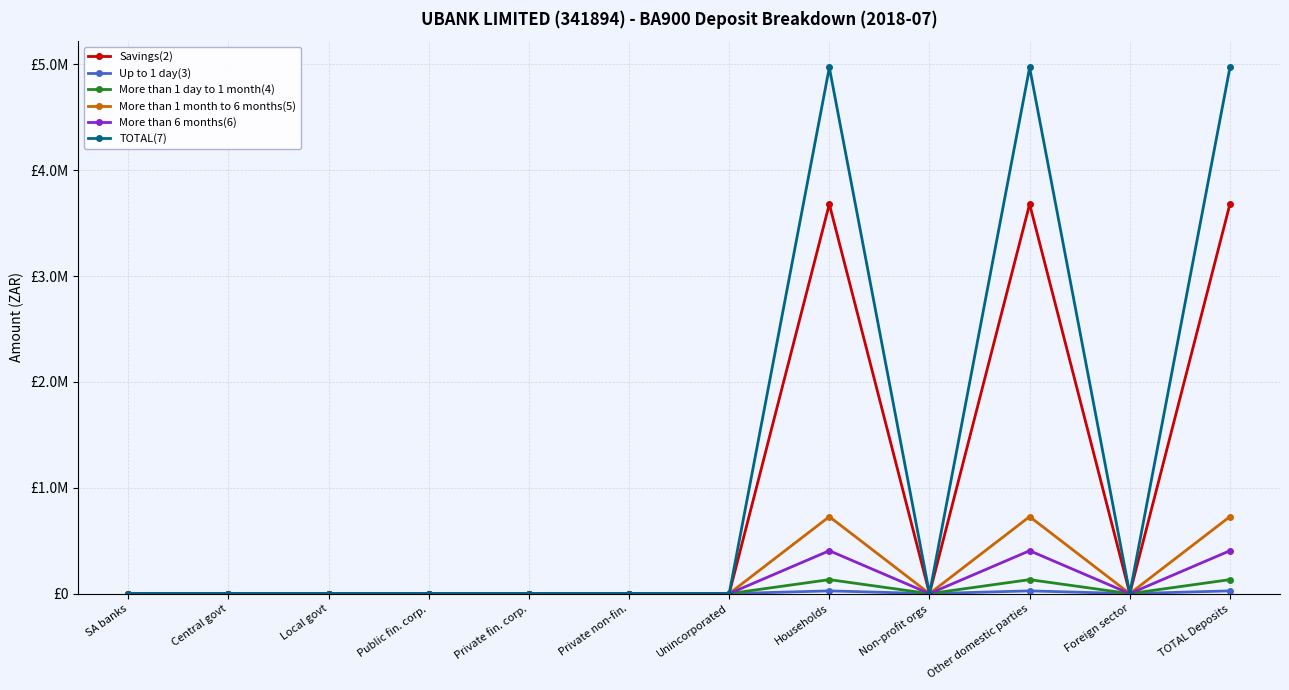

Rank the series at Private non-fin. from lowest to highest value.

Savings(2), Up to 1 day(3), More than 1 day to 1 month(4), More than 1 month to 6 months(5), More than 6 months(6), TOTAL(7)